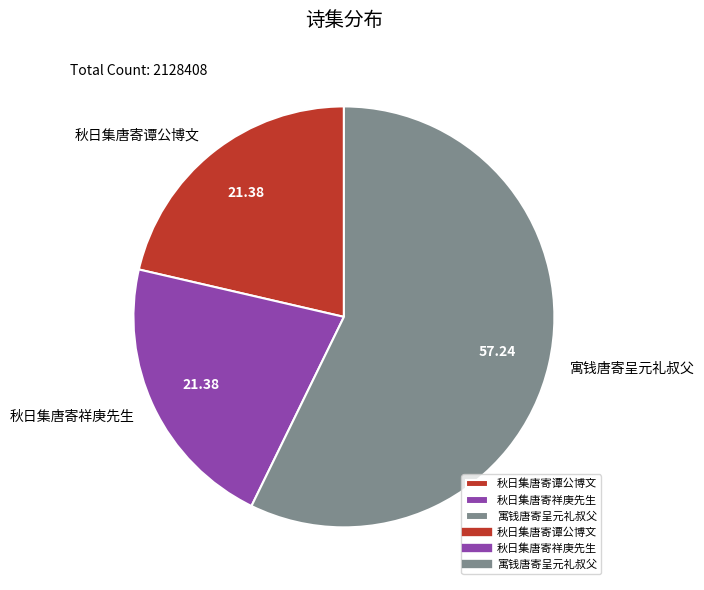

What is the largest slice in the pie chart?

寓钱唐寄呈元礼叔父